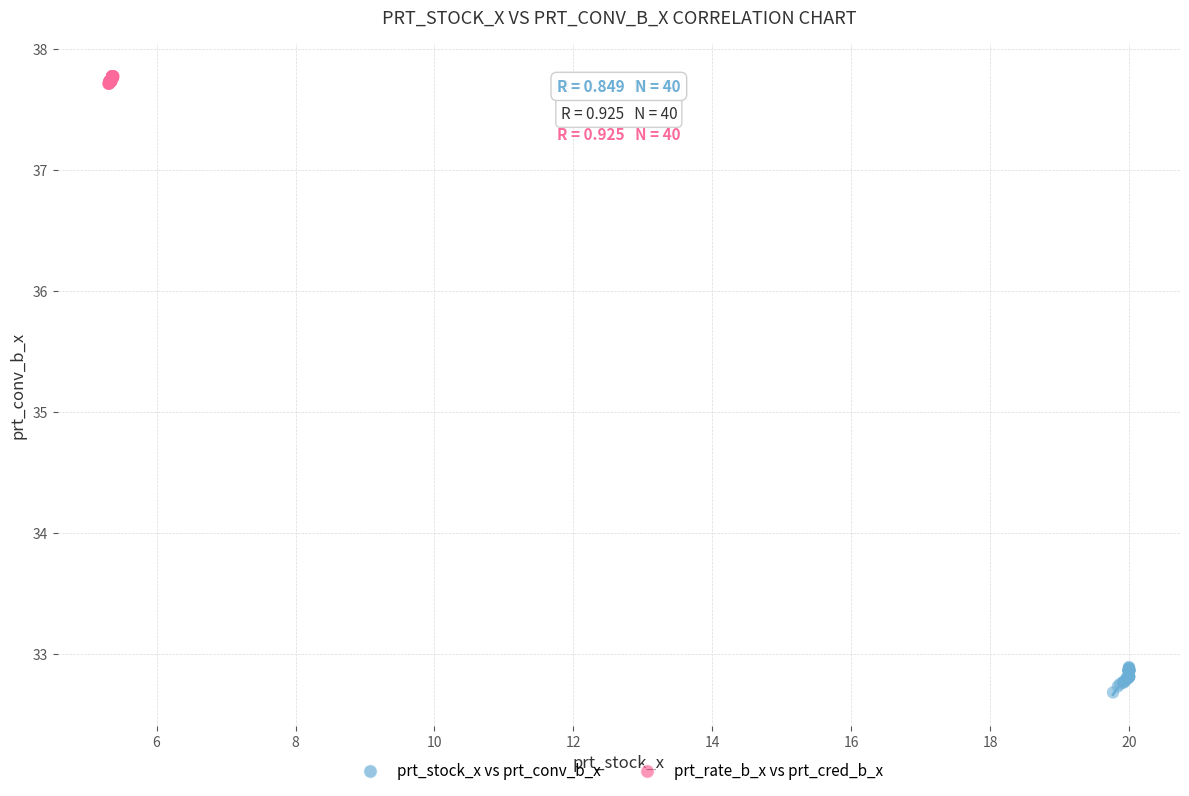

Which series contains the lowest Y value?

prt_stock_x vs prt_conv_b_x